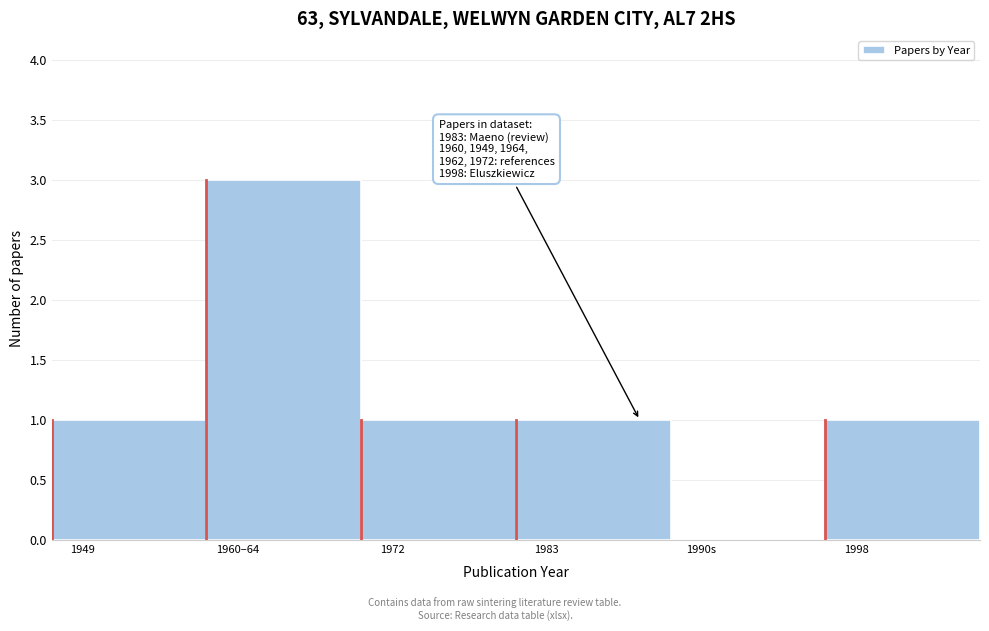

Reading left to right, transcribe all the data shown in this chart.

1949=1	1960–64=3	1972=1	1983=1	1990s=0	1998=1